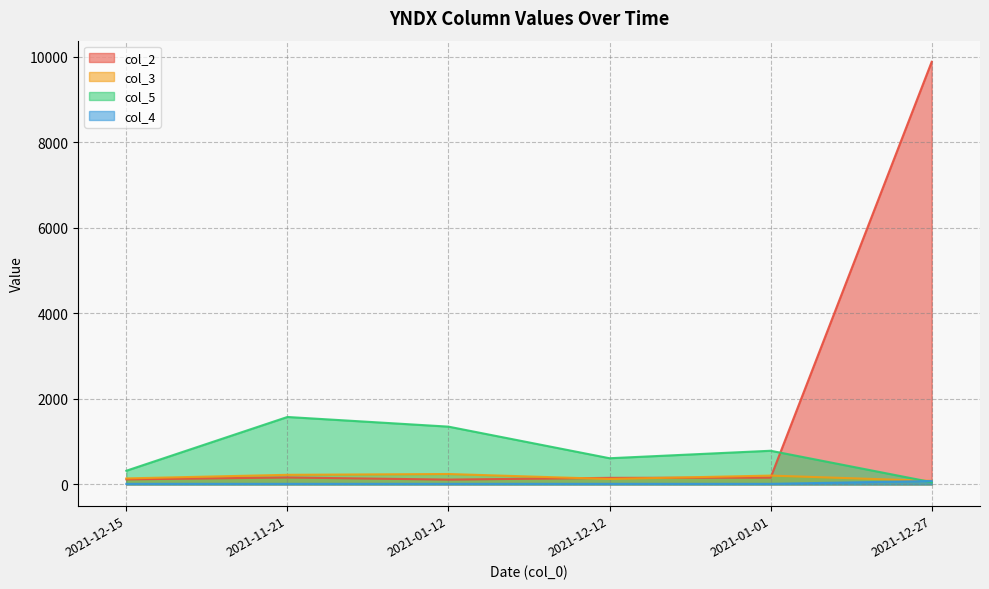

What are all the series names shown in the legend?

col_2, col_3, col_5, col_4